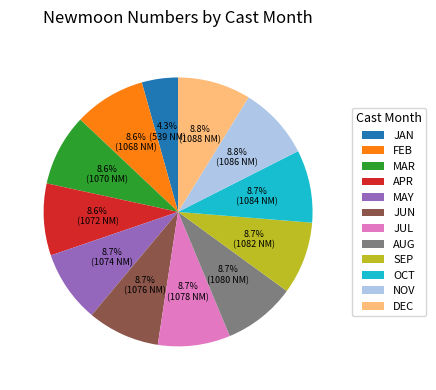

Approximately how many times larger is the value at APR compared to JUL?

1.0